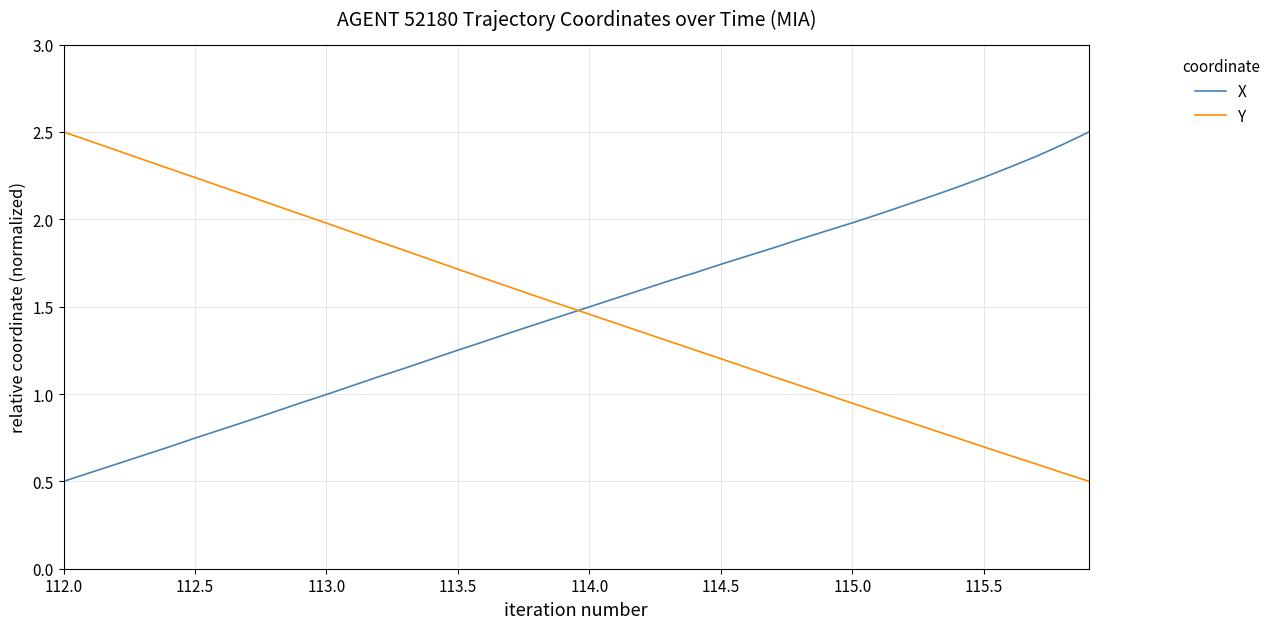

What are all the series names shown in the legend?

X, Y